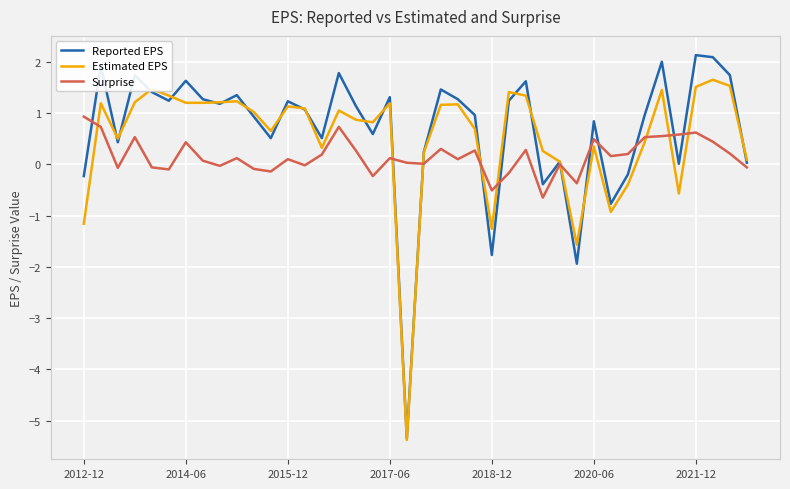

Is this an area chart (filled region under the line)?

No